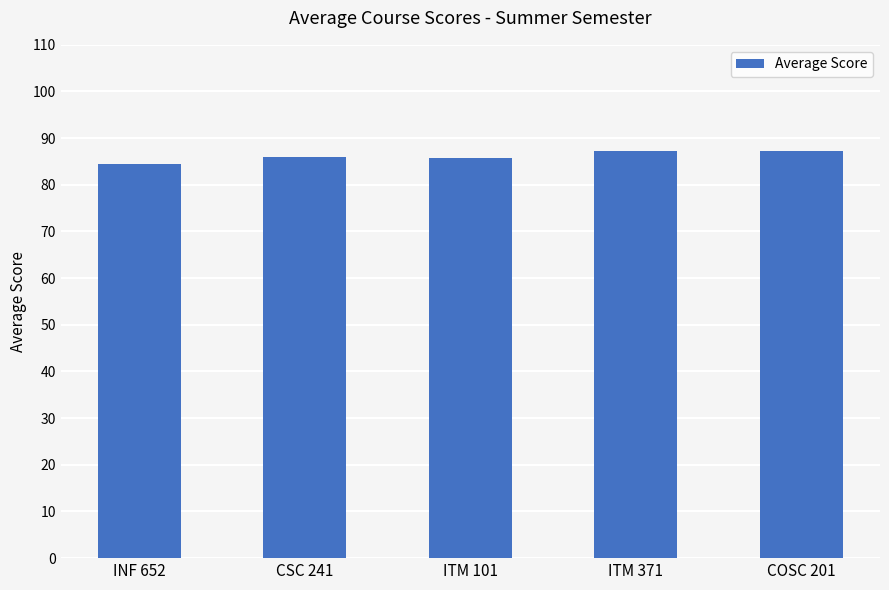

What is the sum of all values?

430.5